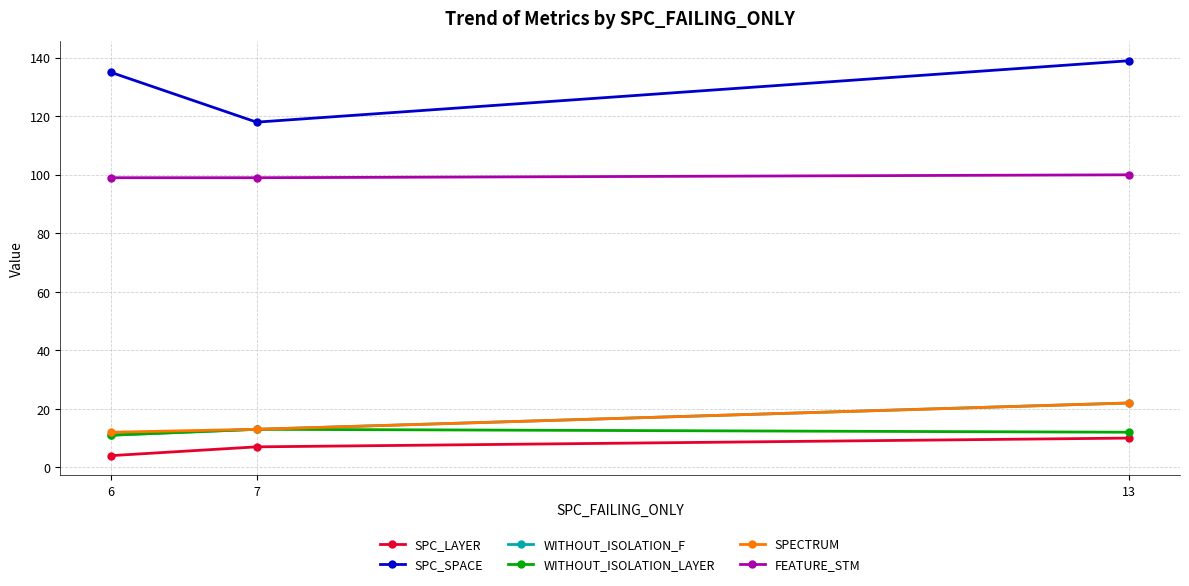

What is the maximum value for SPC_SPACE?

139